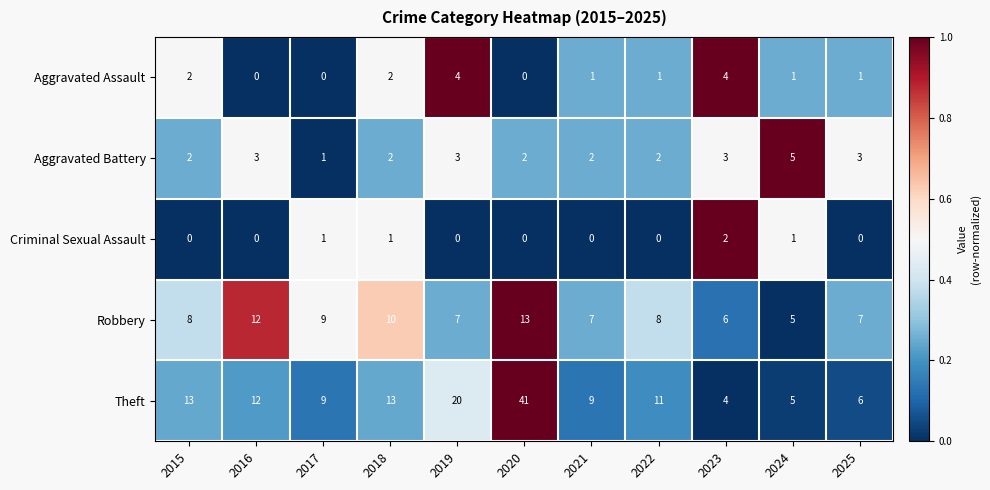

Rank the series by their maximum value, from highest to lowest.

Theft, Robbery, Aggravated Battery, Aggravated Assault, Criminal Sexual Assault